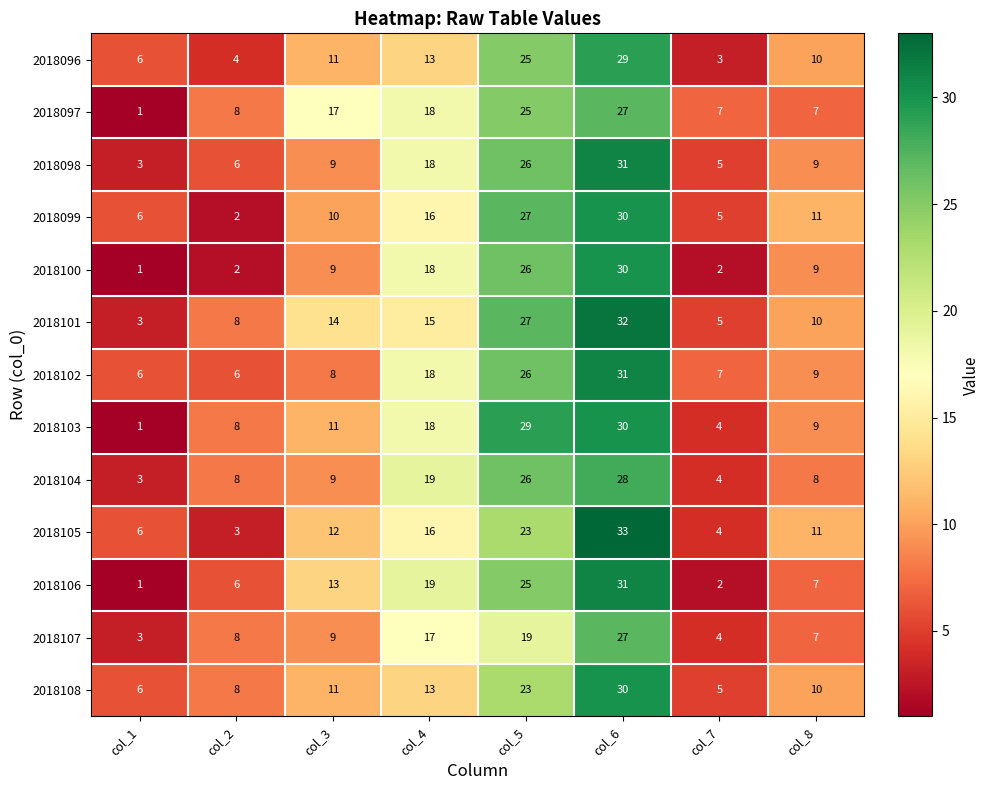

Which series has the largest total across all categories?

2018101